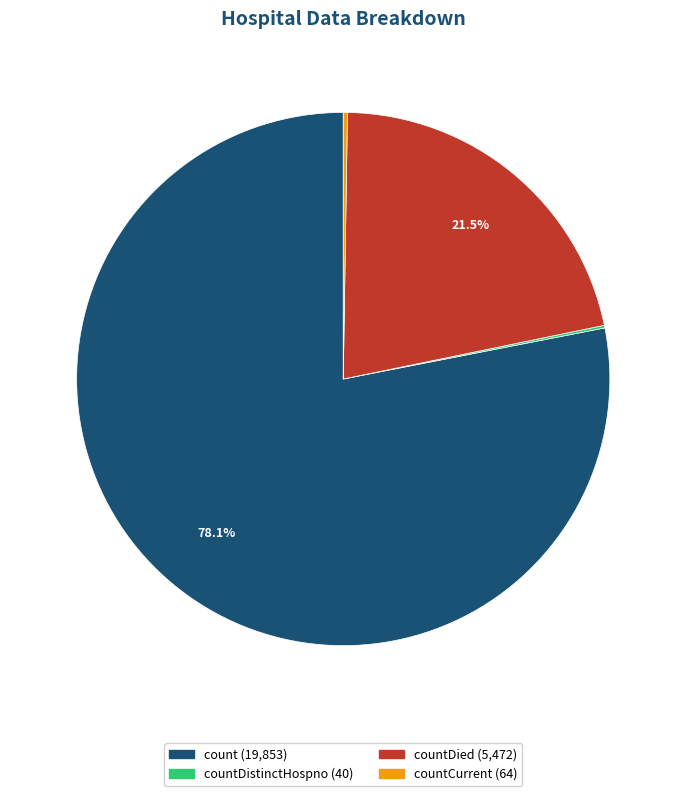

To the nearest percent, what is the average slice percentage?

25%